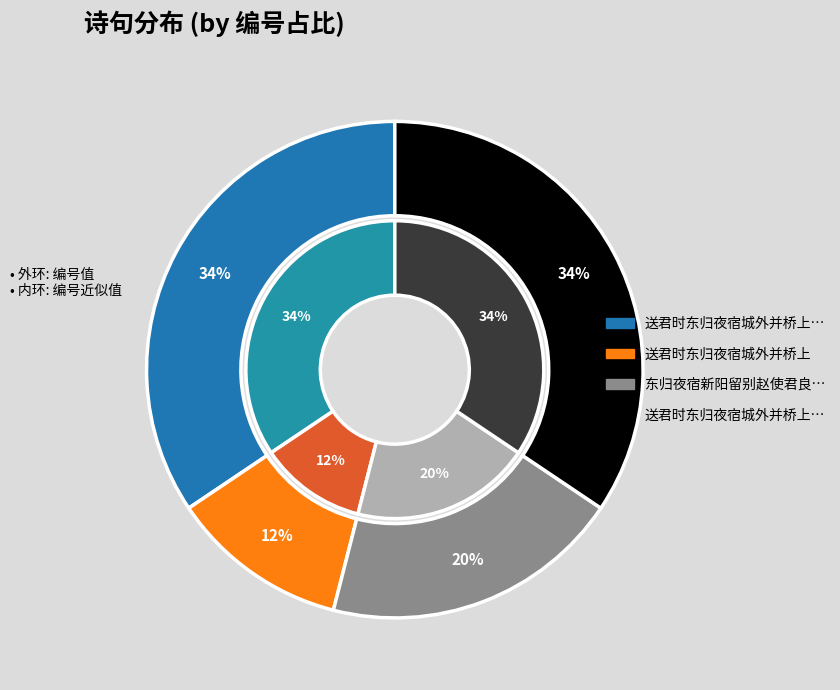

Rank the categories by value from lowest to highest.

送君时东归夜宿城外并桥上, 东归夜宿新阳留别赵使君良弼时良弼起自服舍送予至此, 送君时东归夜宿城外并桥上 其一, 送君时东归夜宿城外并桥上 其二